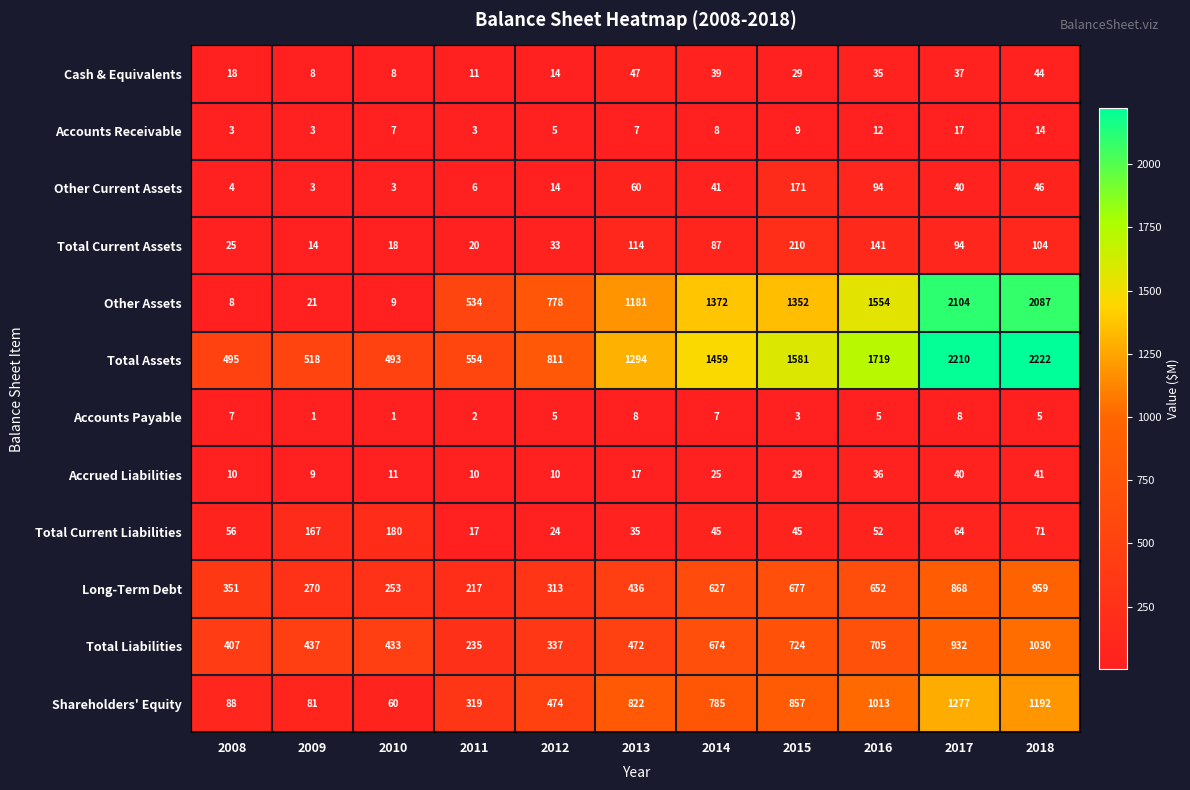

Which series has the largest total across all categories?

Total Assets